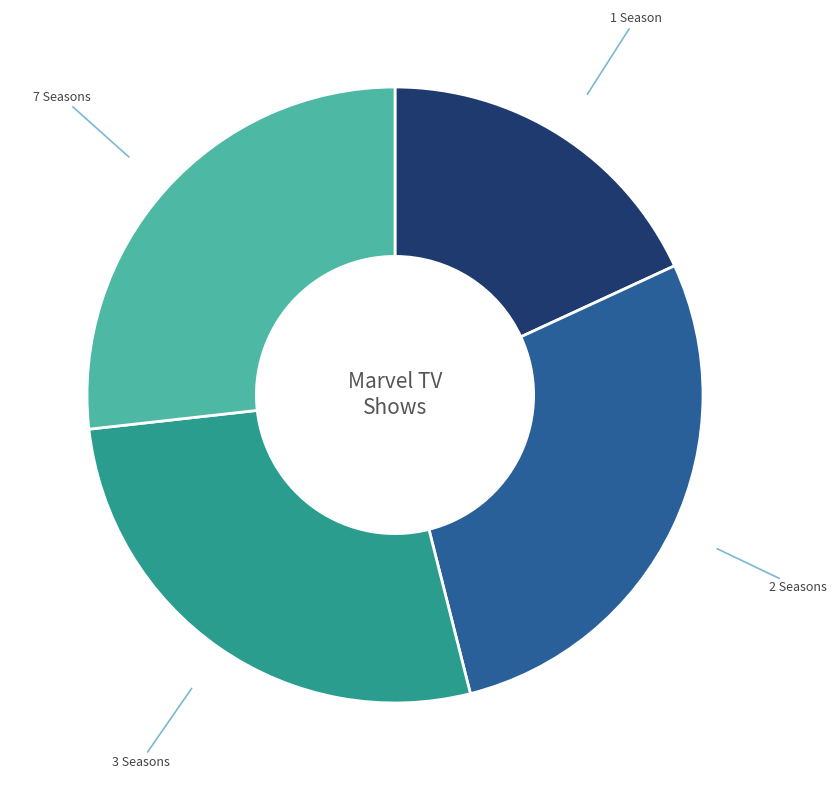

Which slice is the smallest?

1 Season